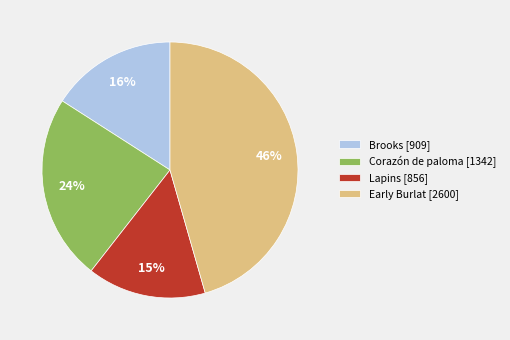

Count the number of slices in the pie.

4